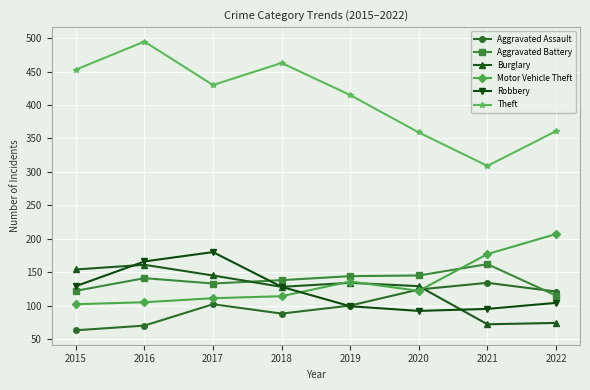

What are all the series names shown in the legend?

Aggravated Assault, Aggravated Battery, Burglary, Motor Vehicle Theft, Robbery, Theft